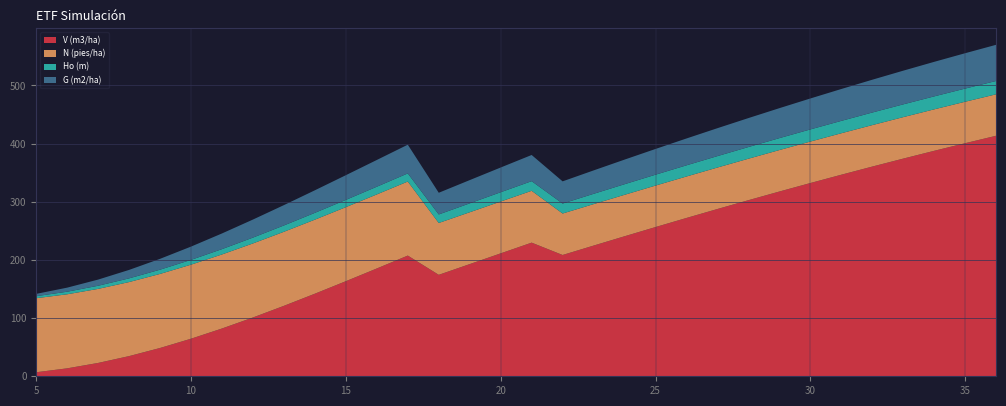

Reading left to right, extract all data points from this chart.

V (m3/ha): 5=6.9	6=13.7	7=22.9	8=34.7	9=48.7	10=64.6	11=82.2	12=101.1	13=121.2	14=142.0	15=163.5	16=185.4	17=207.6	18=174.4	19=192.9	20=211.4	21=229.8	22=208.6	23=224.7	24=240.7	25=256.6	26=272.2	27=287.6	28=302.8	29=317.7	30=332.3	31=346.6	32=360.6	33=374.3	34=387.7	35=400.8	36=413.6
N (pies/ha): 5=127.3	6=127.3	7=127.3	8=127.3	9=127.3	10=127.3	11=127.3	12=127.3	13=127.3	14=127.3	15=127.3	16=127.3	17=127.3	18=89.1	19=89.1	20=89.1	21=89.1	22=71.3	23=71.3	24=71.3	25=71.3	26=71.3	27=71.3	28=71.3	29=71.3	30=71.3	31=71.3	32=71.3	33=71.3	34=71.3	35=71.3	36=71.3
Ho (m): 5=3.5	6=4.4	7=5.4	8=6.4	9=7.3	10=8.2	11=9.2	12=10.0	13=10.9	14=11.7	15=12.5	16=13.3	17=14.0	18=14.7	19=15.3	20=16.0	21=16.6	22=17.1	23=17.7	24=18.2	25=18.7	26=19.2	27=19.6	28=20.1	29=20.5	30=20.9	31=21.3	32=21.6	33=22.0	34=22.3	35=22.6	36=22.9
G (m2/ha): 5=4.0	6=7.0	7=10.6	8=14.5	9=18.7	10=22.8	11=27.0	12=31.0	13=35.0	14=38.8	15=42.5	16=46.0	17=49.4	18=37.3	19=40.0	20=42.5	21=45.0	22=38.2	23=40.3	24=42.3	25=44.3	26=46.2	27=48.0	28=49.8	29=51.5	30=53.2	31=54.8	32=56.4	33=57.9	34=59.4	35=60.8	36=62.2